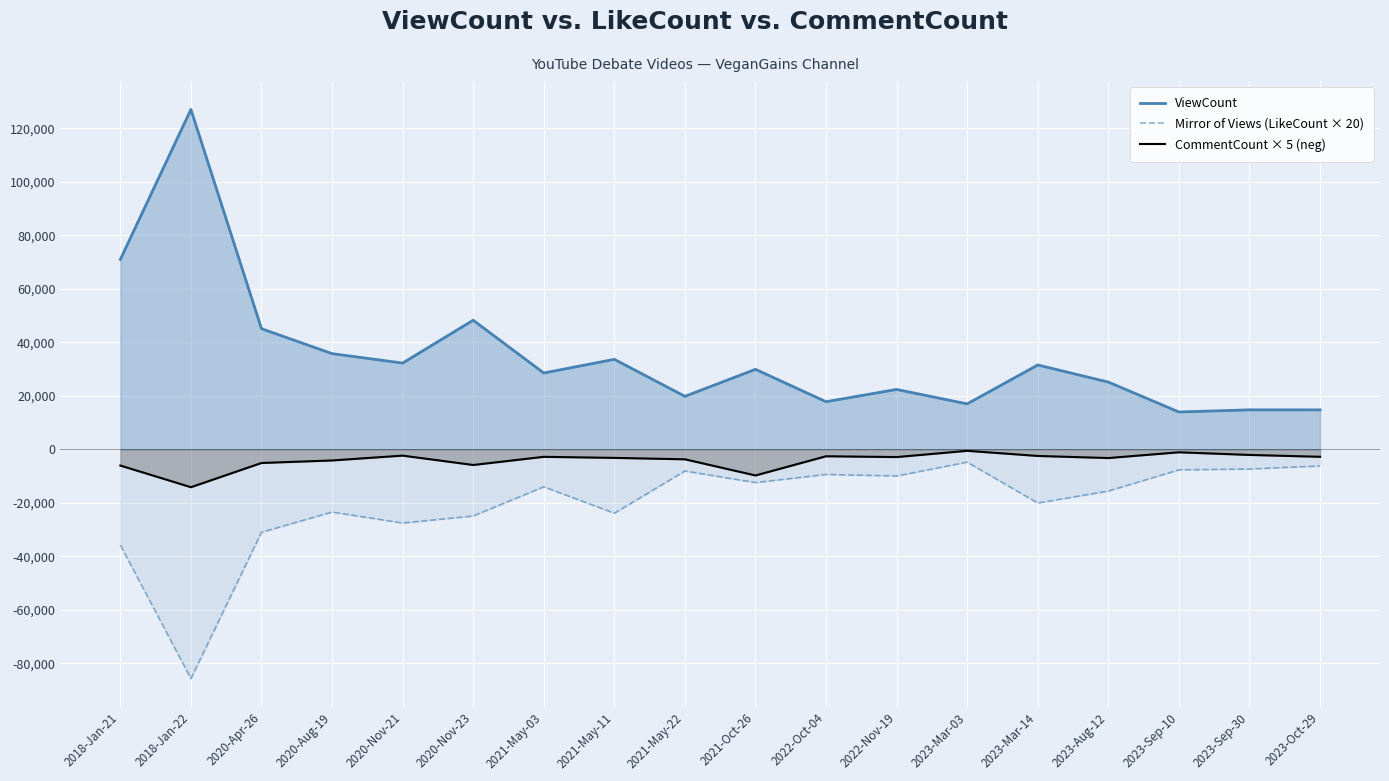

Is the value of Mirror of Views (LikeCount × 20) at 2020-Apr-26 greater than the value of ViewCount at 2023-Oct-29?

No